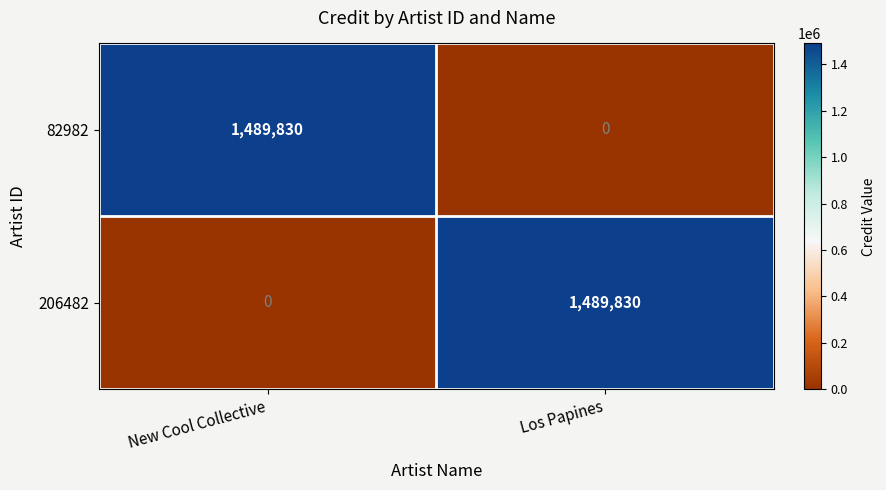

At which label does 82982 reach its minimum?

Los Papines